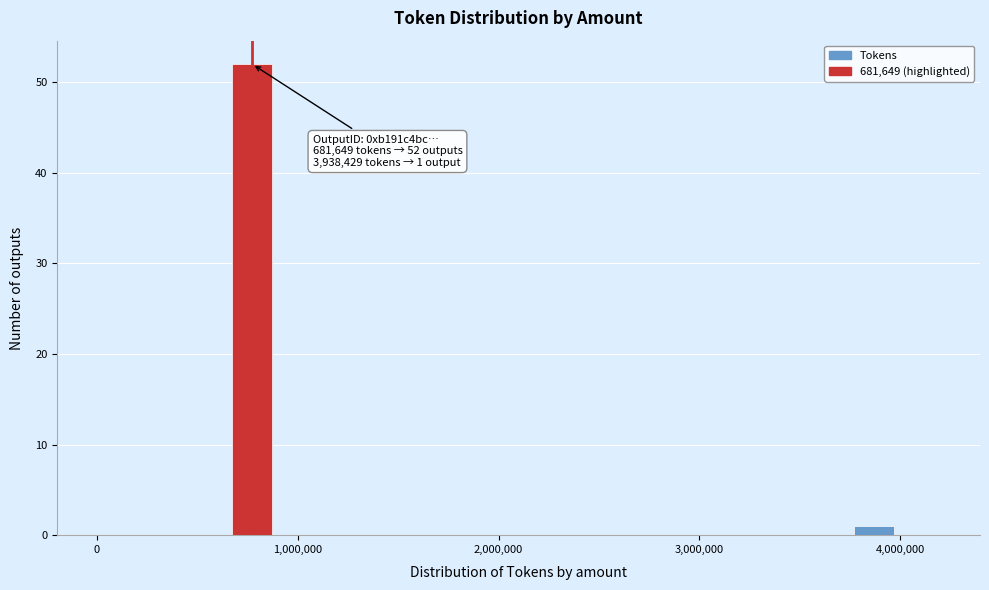

Around what value on the x-axis is the tallest bar? Give the approximate position of its centre, as read against the axis.

800000